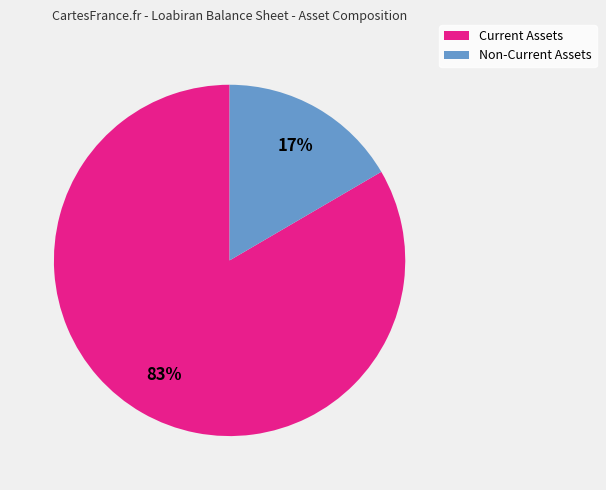

How many segments does this pie chart have?

2